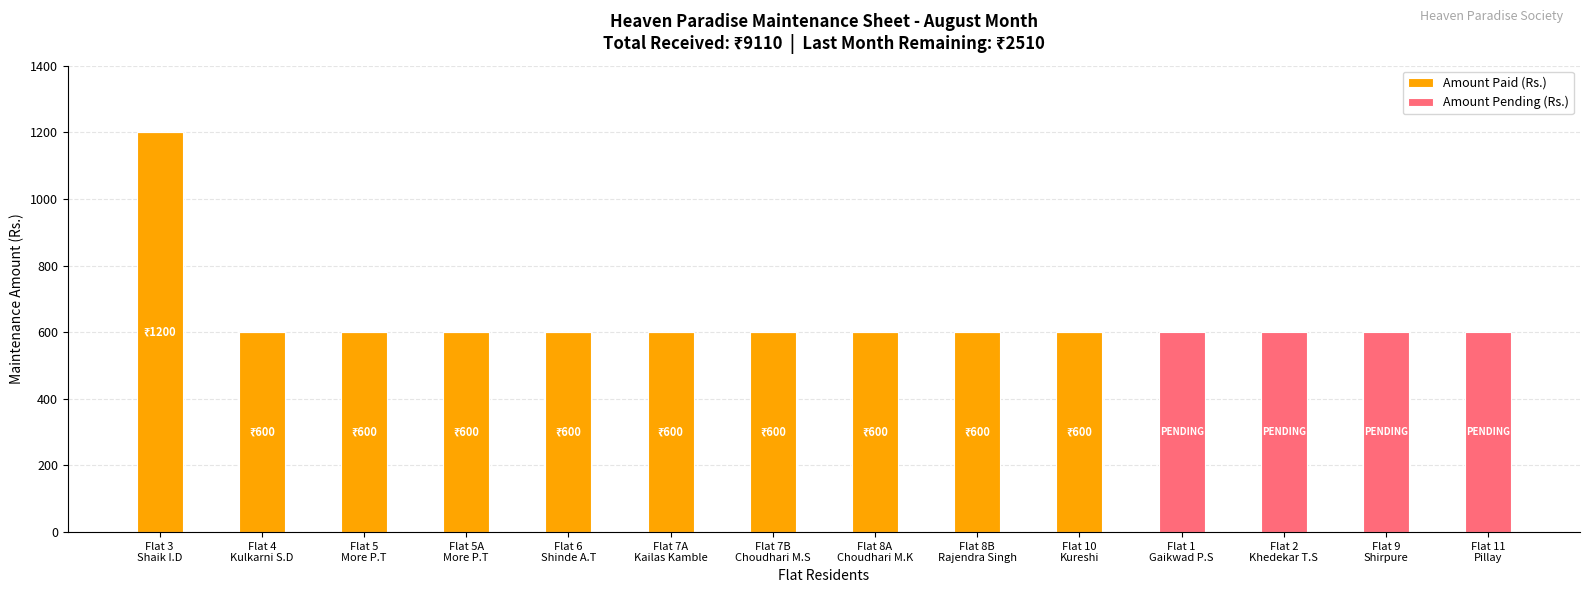

Count the number of data series in this chart.

2